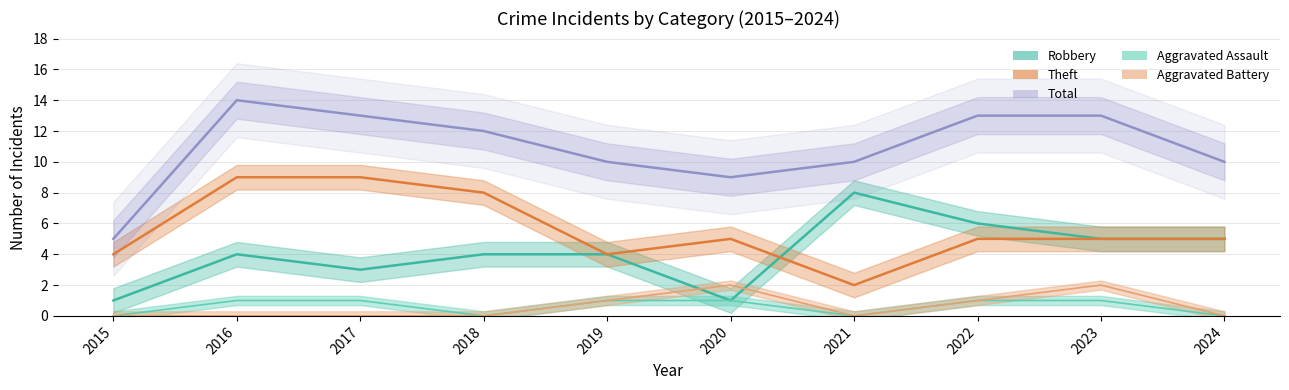

Which category has the lowest value in the Theft series?

2021